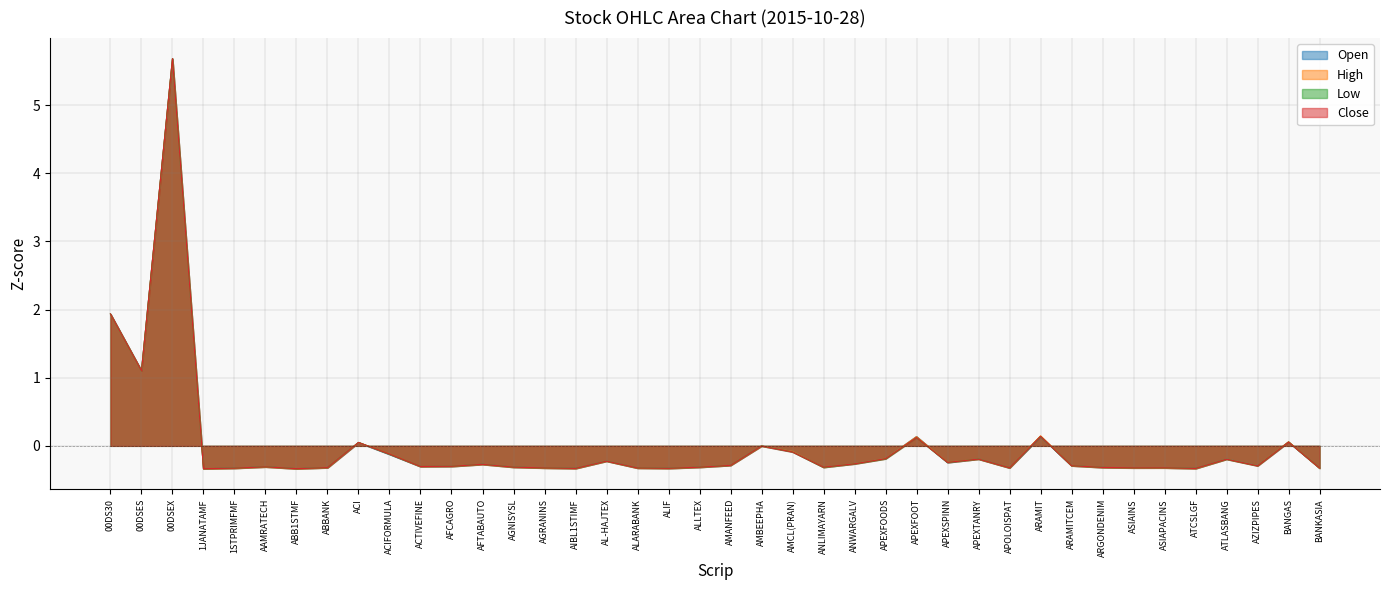

Which series changed the most between ACIFORMULA and AMBEEPHA?

Open